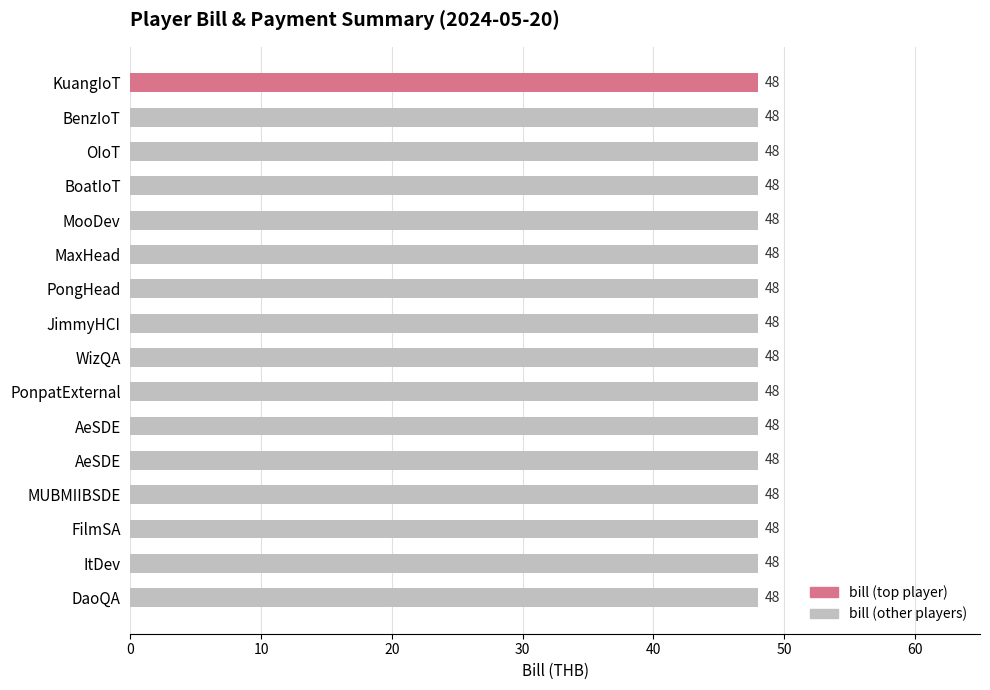

At which label does bill reach its peak?

KuangIoT